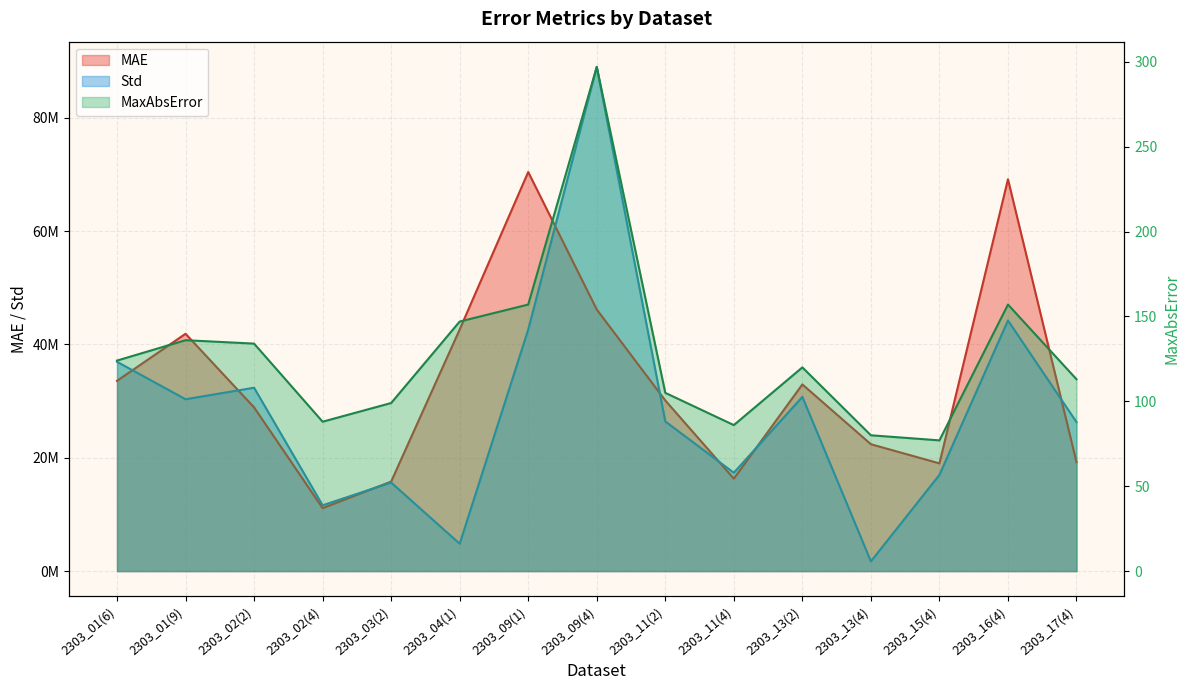

Is it true that MaxAbsError equals 147 at 2303_04(1)?

True